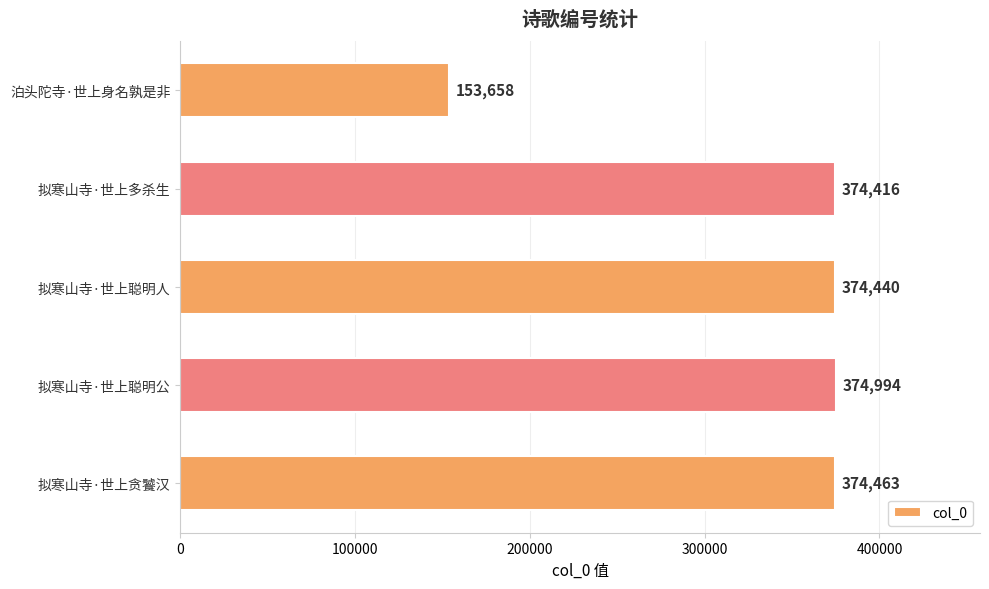

What is the maximum value shown in the chart?

374994